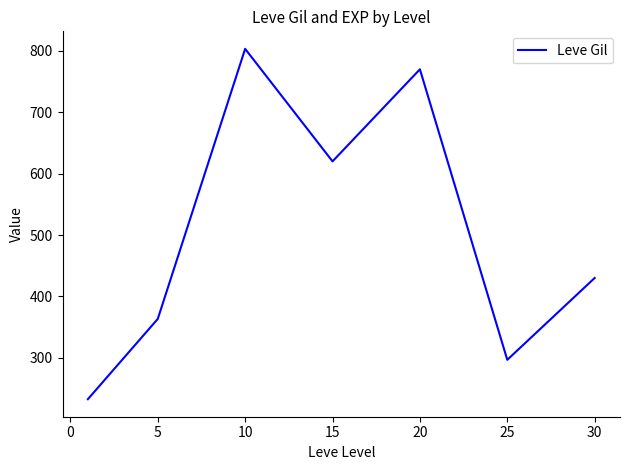

How many interior local valleys (lower than both neighbors) does the data have?

2